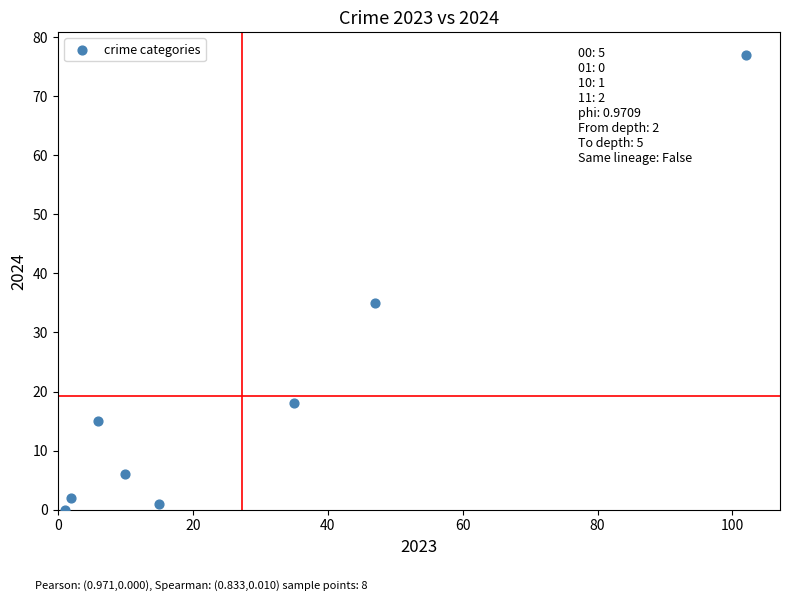

What is the average Y value?

19